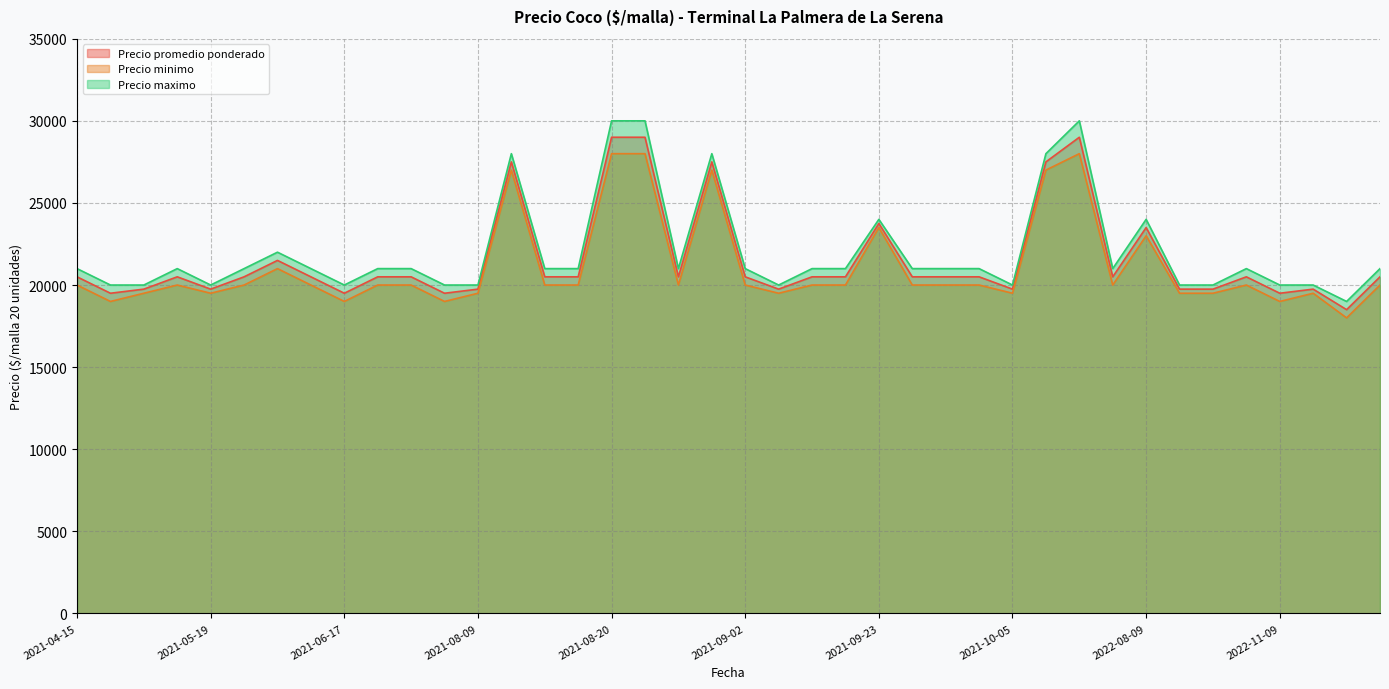

What is the maximum value shown in the chart?

30000